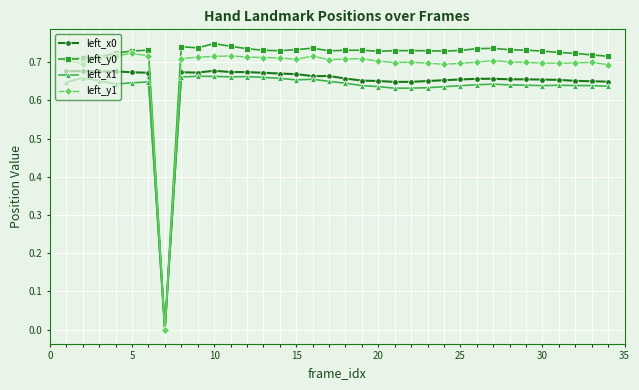

Which series has the largest range (max minus min)?

left_y0